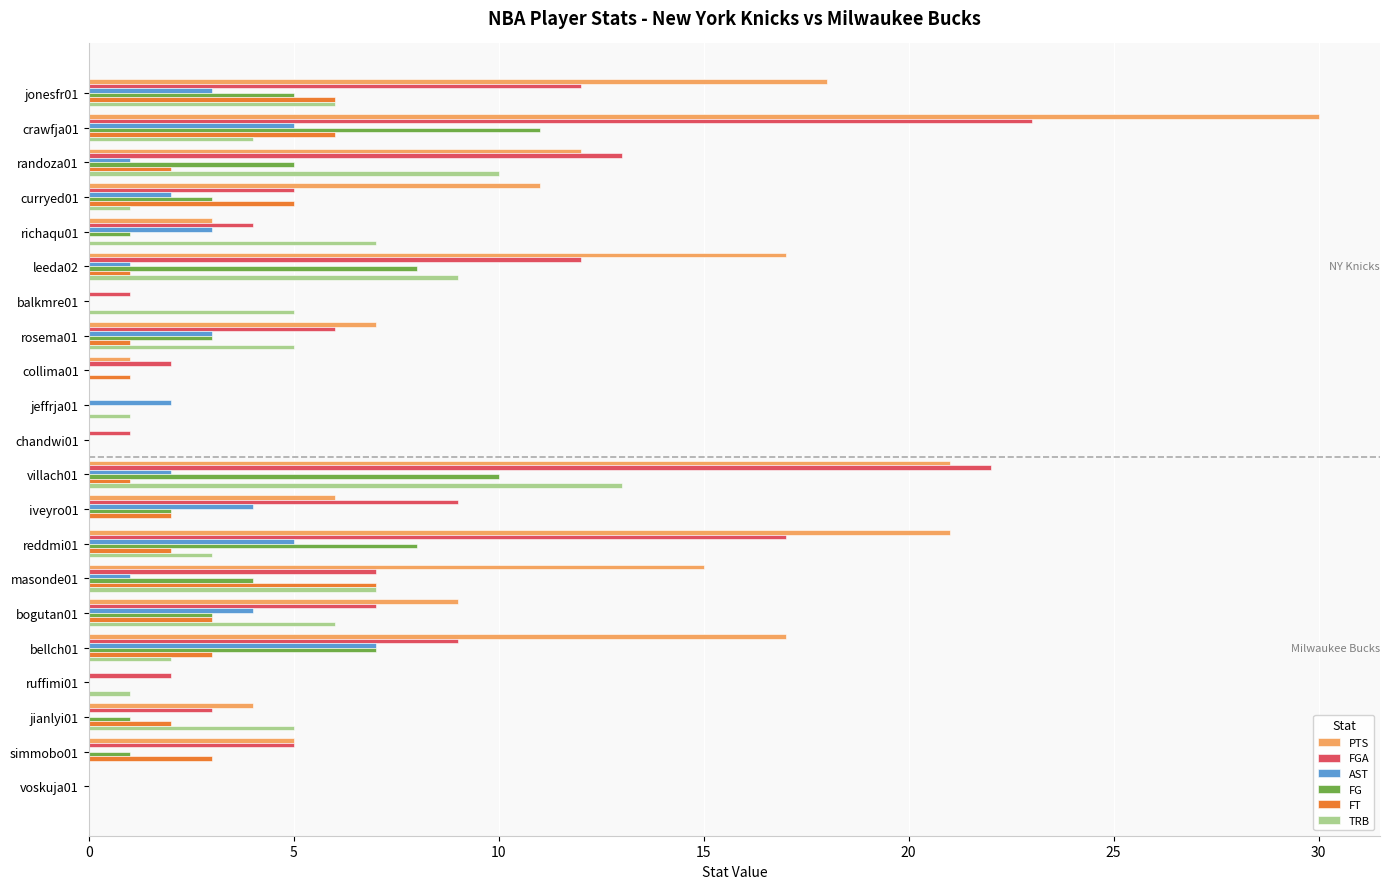

Is it true that PTS equals 6 at bellch01?

False